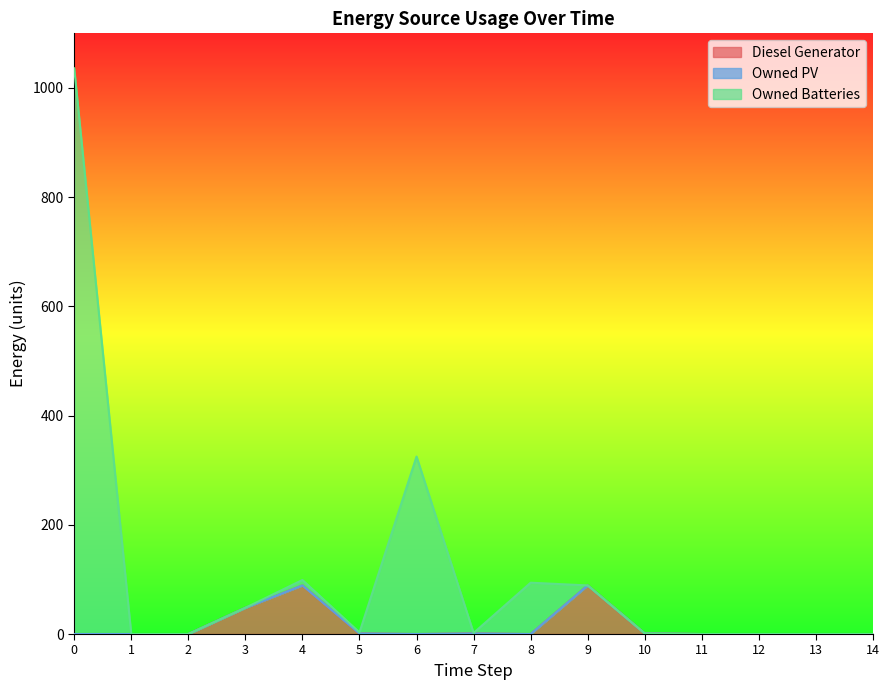

How many values in the Owned Batteries series exceed 2?

7